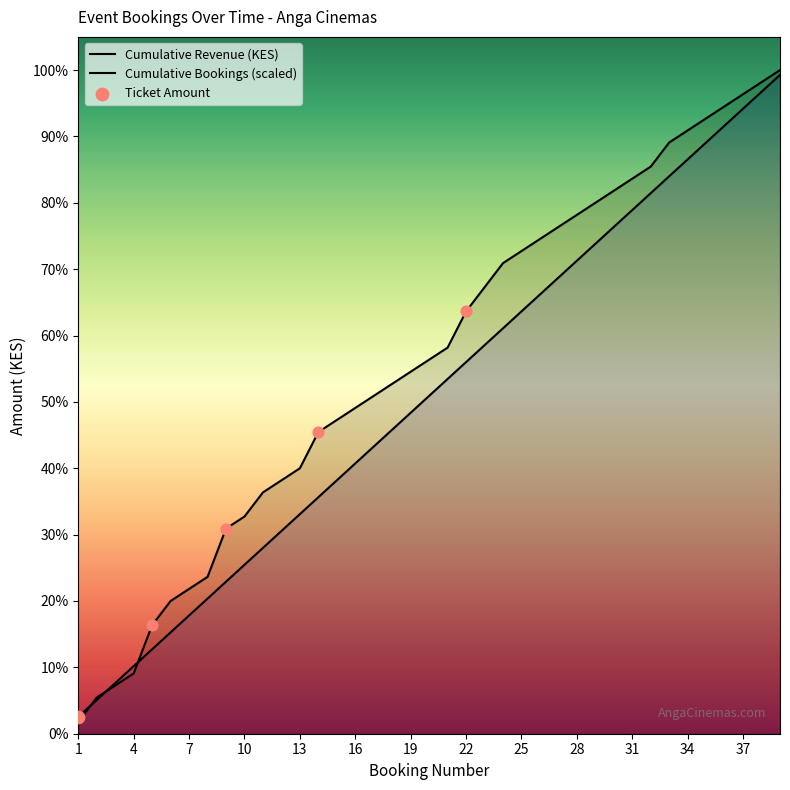

What is the total value across all series at 31?

44700